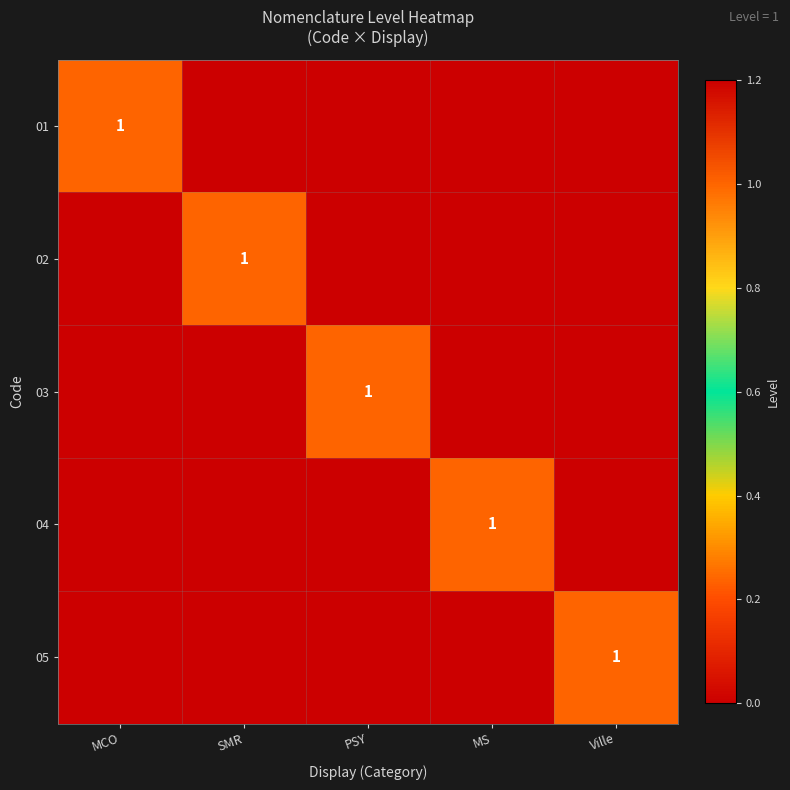

The value of 03 at PSY is 2. True or false?

False